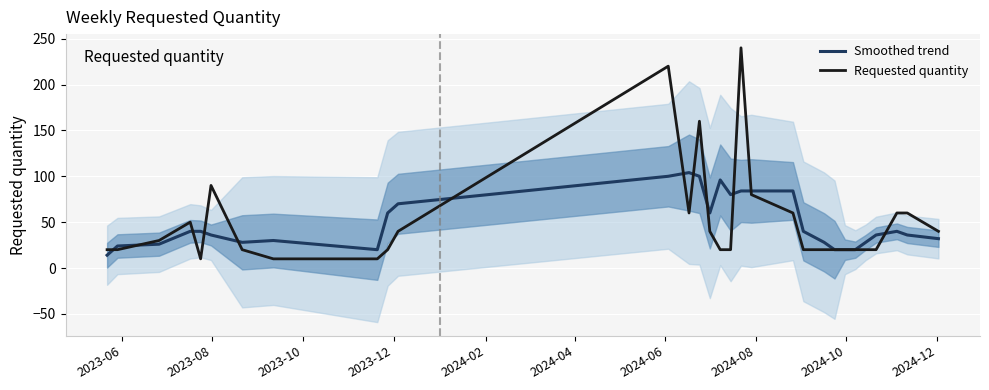

Reading left to right, extract all data points from this chart.

Smoothed trend: 14	24	26	40	40	36	28	30	20	60	70	100	104	100	60	96	80	84	84	84	40	28	20	20	20	28	36	40	36	32
Requested quantity: 20	20	30	50	10	90	20	10	10	20	40	220	60	160	40	20	20	240	80	60	20	20	20	20	20	20	20	60	60	40